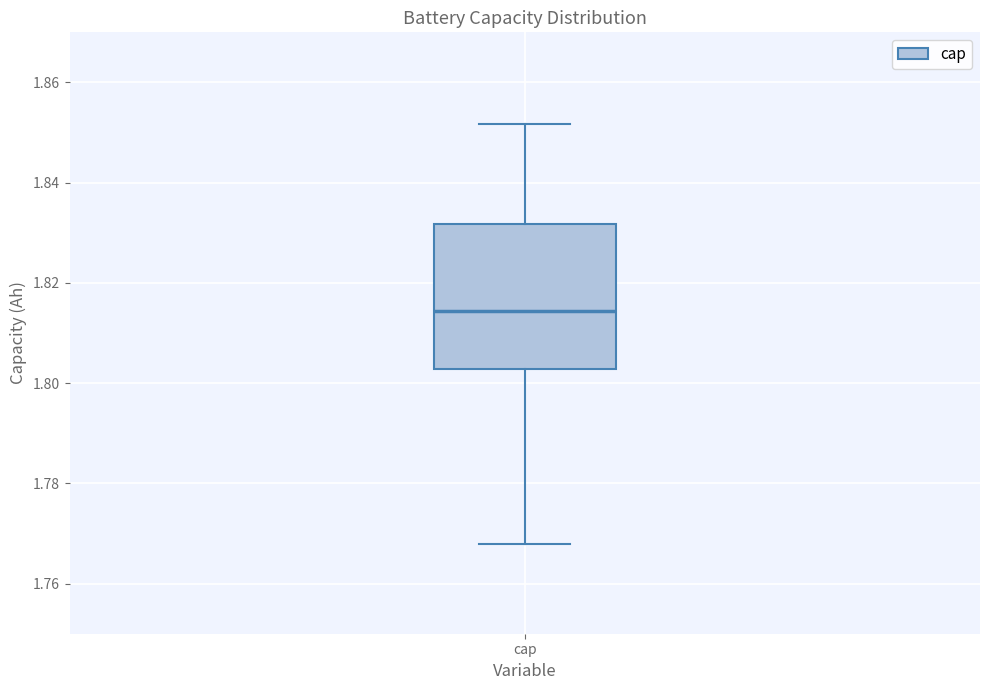

Transcribe this box plot: give where the median line is, the range the box spans, and where the two whiskers end, as read against the y-axis. The values are not printed on the chart, so give them approximately, as read against the axis.

median 1.814, box 1.802 to 1.832, whiskers 1.768 to 1.852